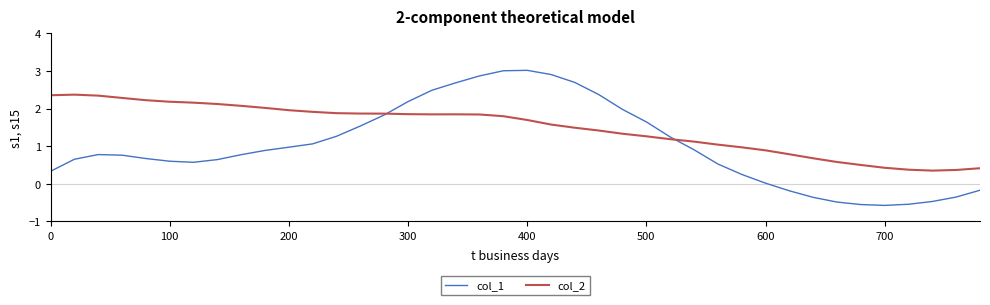

List the series in order of their overall mean, lowest first.

col_1, col_2